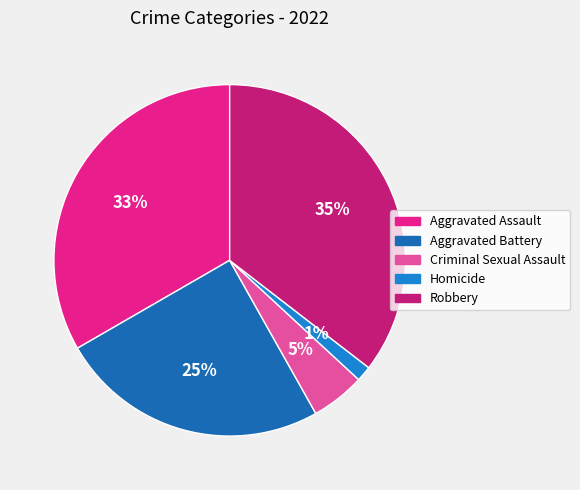

To the nearest percent, what is the difference between the largest and smallest slice percentages?

34%